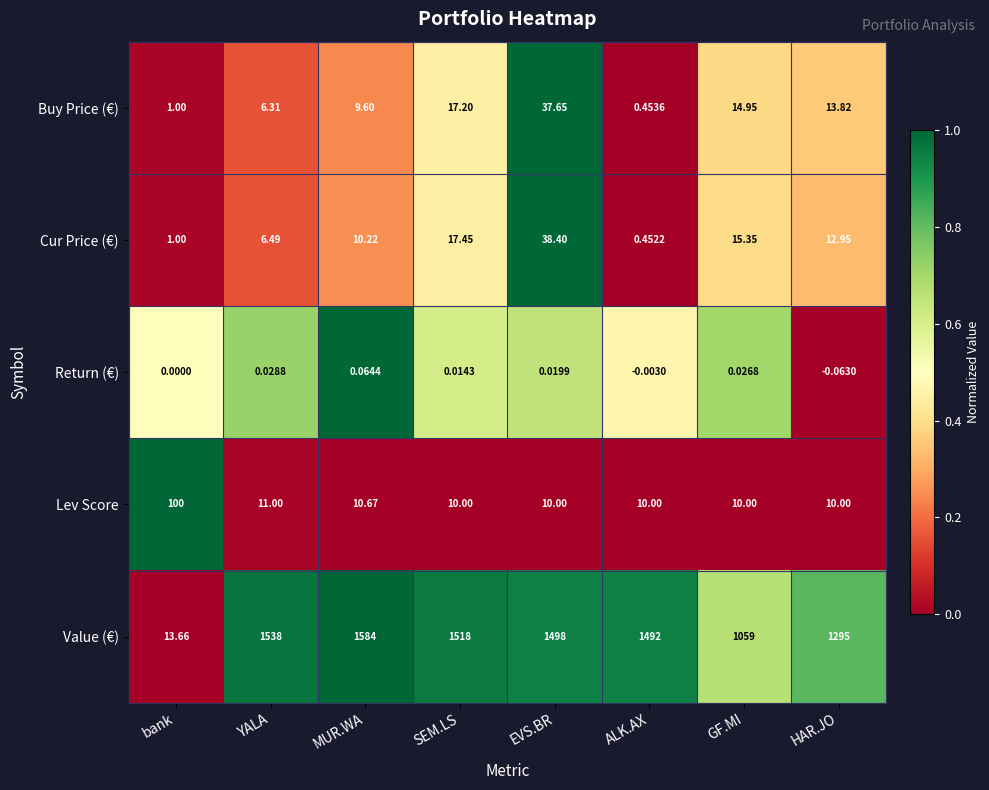

At which category is the sum across all series the highest?

MUR.WA